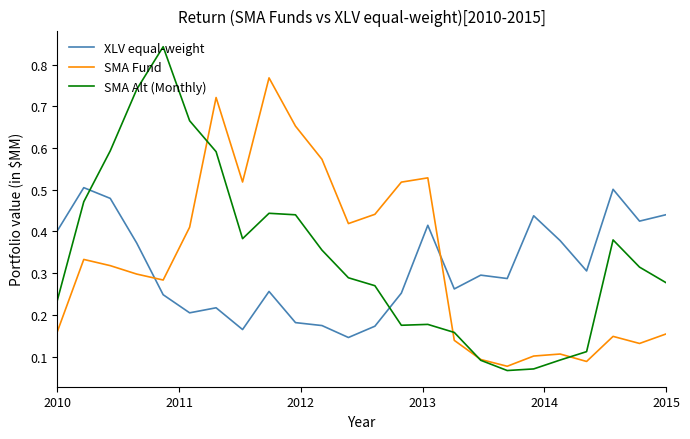

What are all the series names shown in the legend?

XLV equal-weight, SMA Fund, SMA Alt (Monthly)